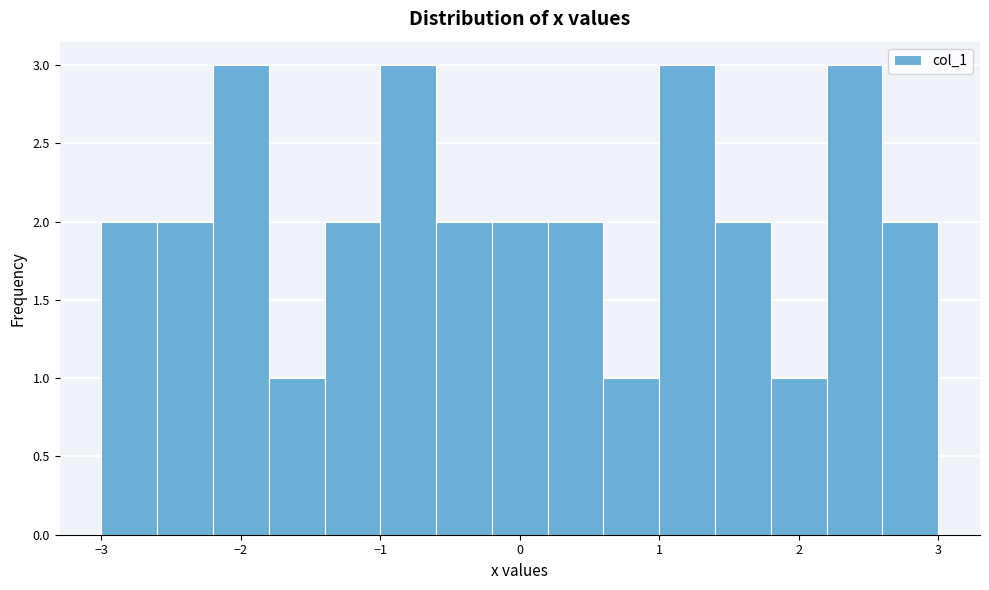

Reading left to right, list every bar in this chart as the range it spans on the x-axis followed by its height. The values are not printed on the chart, so give them approximately, as read against the axis.

-3.0 to -2.6: 2
-2.6 to -2.2: 2
-2.2 to -1.8: 3
-1.8 to -1.4: 1
-1.4 to -1.0: 2
-1.0 to -0.6: 3
-0.6 to -0.2: 2
-0.2 to 0.2: 2
0.2 to 0.6: 2
0.6 to 1.0: 1
1.0 to 1.4: 3
1.4 to 1.8: 2
1.8 to 2.2: 1
2.2 to 2.6: 3
2.6 to 3.0: 2